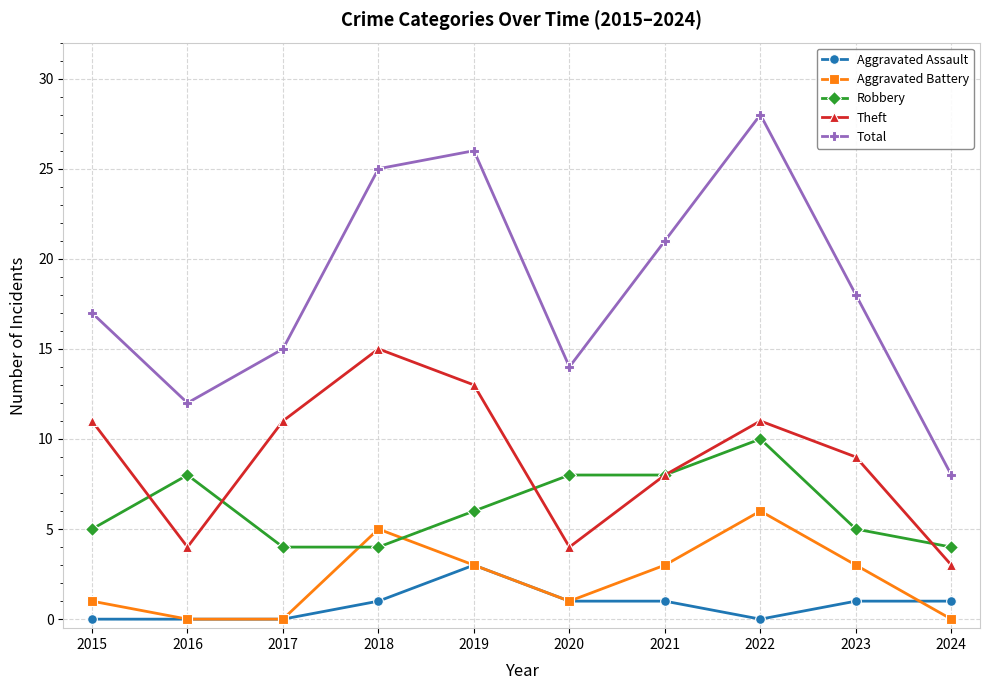

At 2023, list the series in order from largest to smallest.

Total, Theft, Robbery, Aggravated Battery, Aggravated Assault